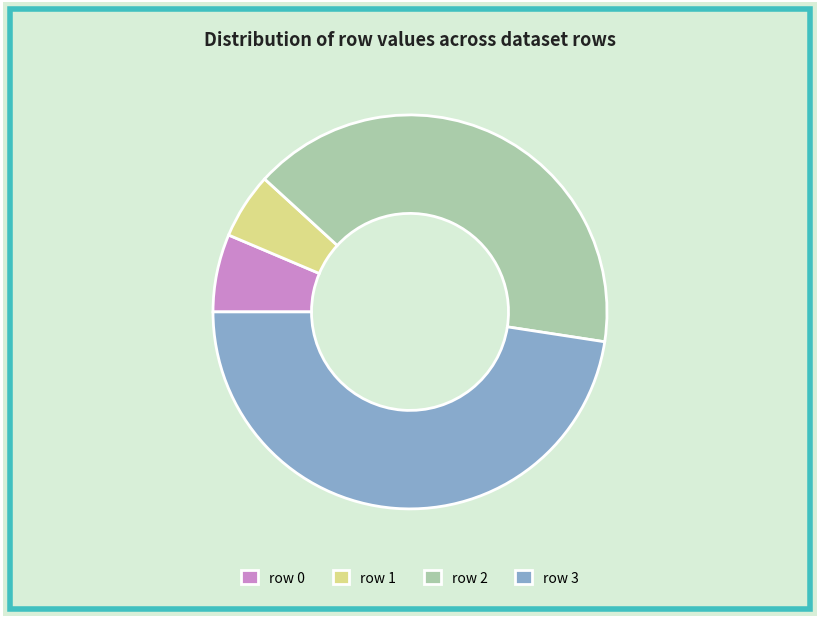

Approximately how many times larger is the value at row 2 compared to row 0?

6.4